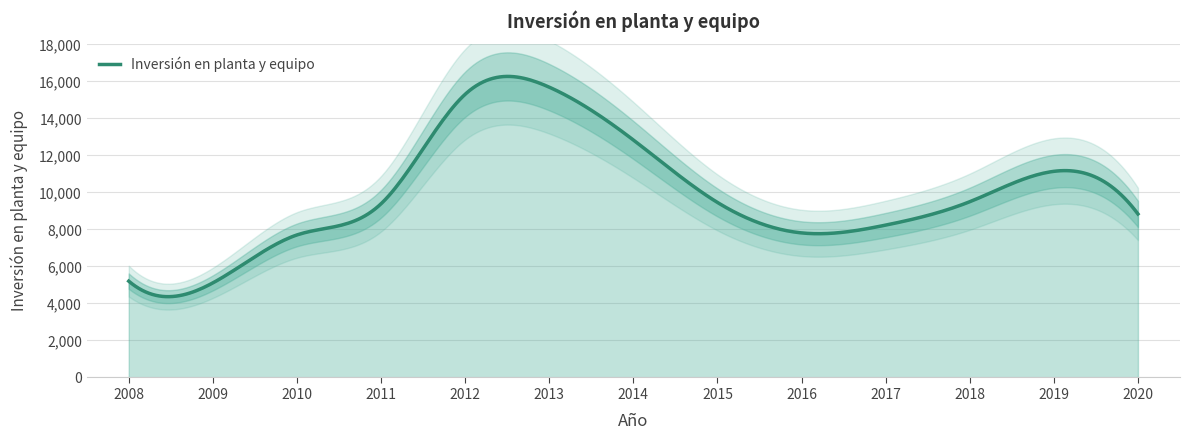

Reading right to left, transcribe all the data shown in this chart.

2020=8835	2019=11138	2018=9497	2017=8233	2016=7812	2015=9458	2014=12833	2013=15687	2012=15301	2011=9385	2010=7701	2009=5110	2008=5205